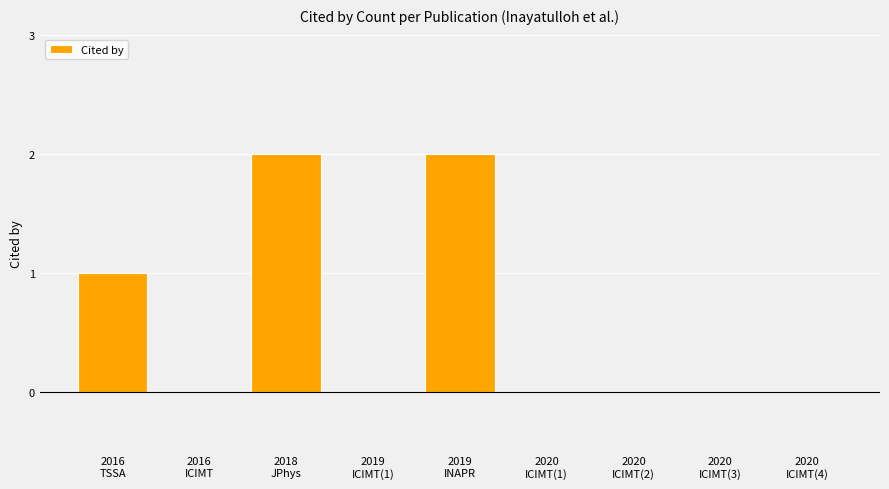

Is it true that the value at 2018
JPhys is 1?

False